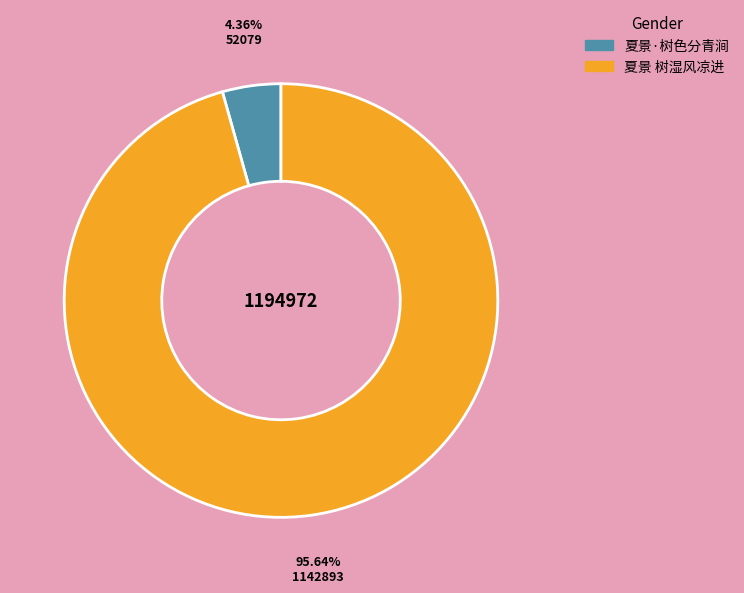

Does any single category account for the majority?

Yes